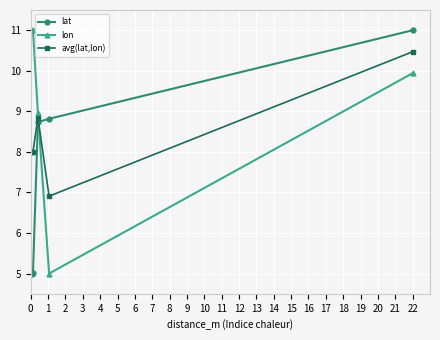

How many times do lat and lon cross each other?

1